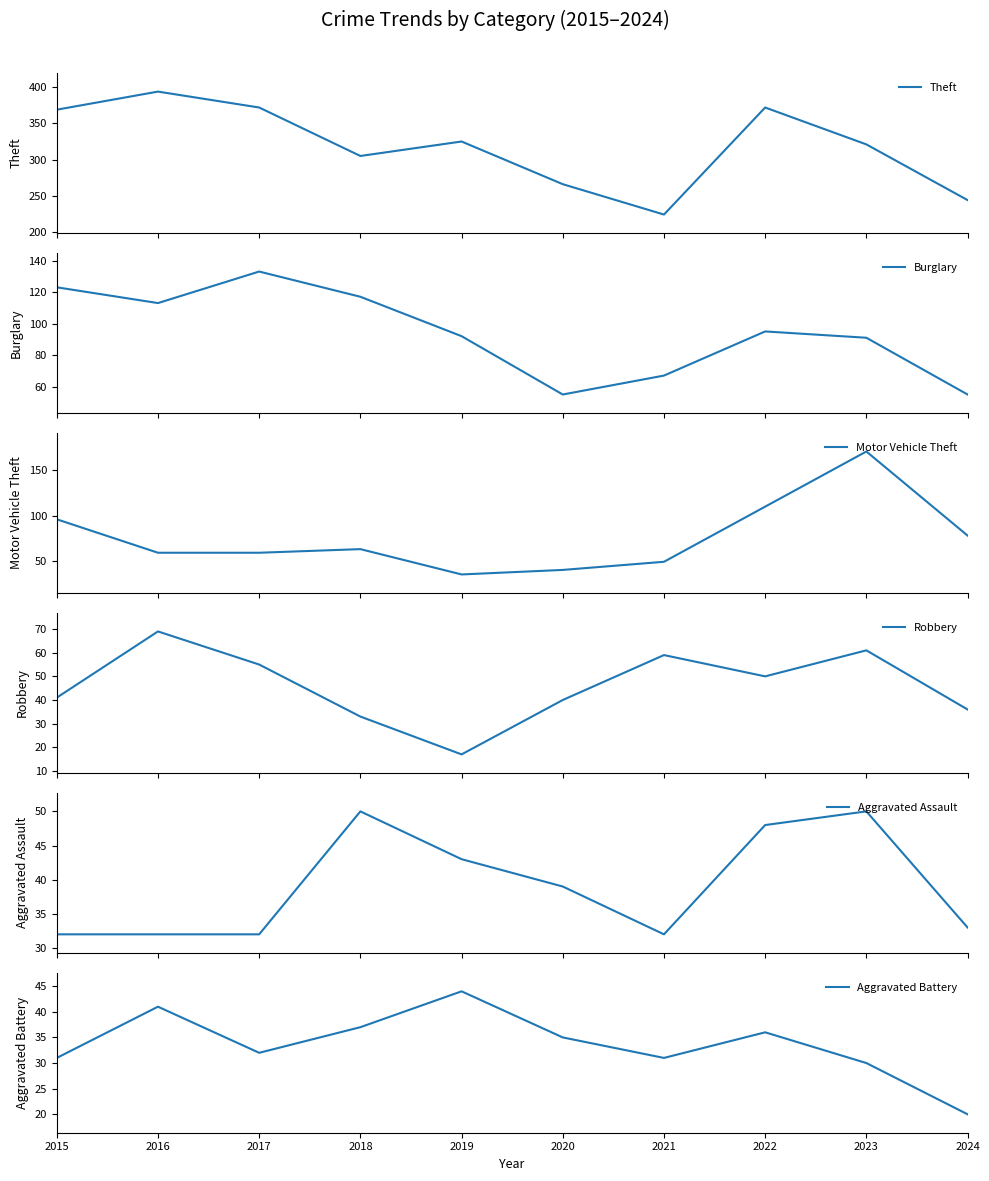

The Robbery series shows 67 at 2020. True or false?

False